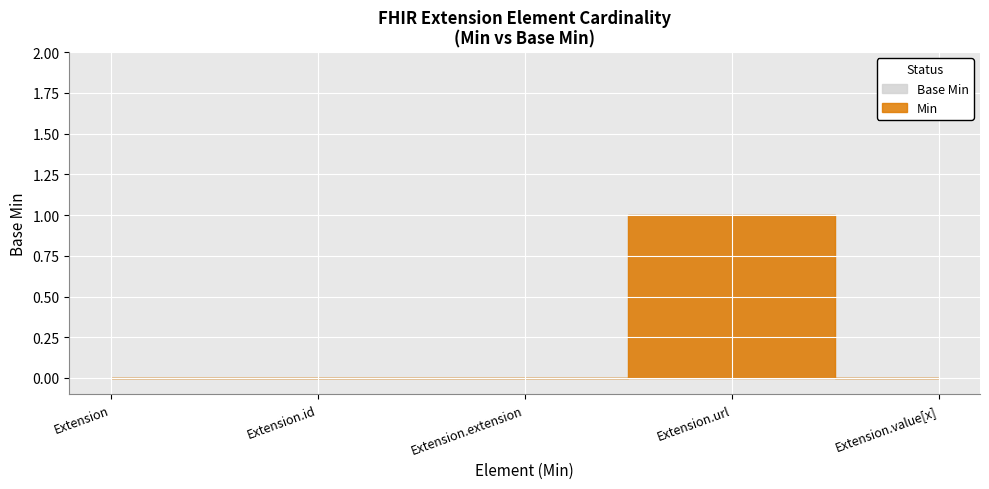

Reading left to right, extract all data points from this chart.

Base Min: Extension=0	Extension.id=0	Extension.extension=0	Extension.url=1	Extension.value[x]=0
Min: Extension=0	Extension.id=0	Extension.extension=0	Extension.url=1	Extension.value[x]=0